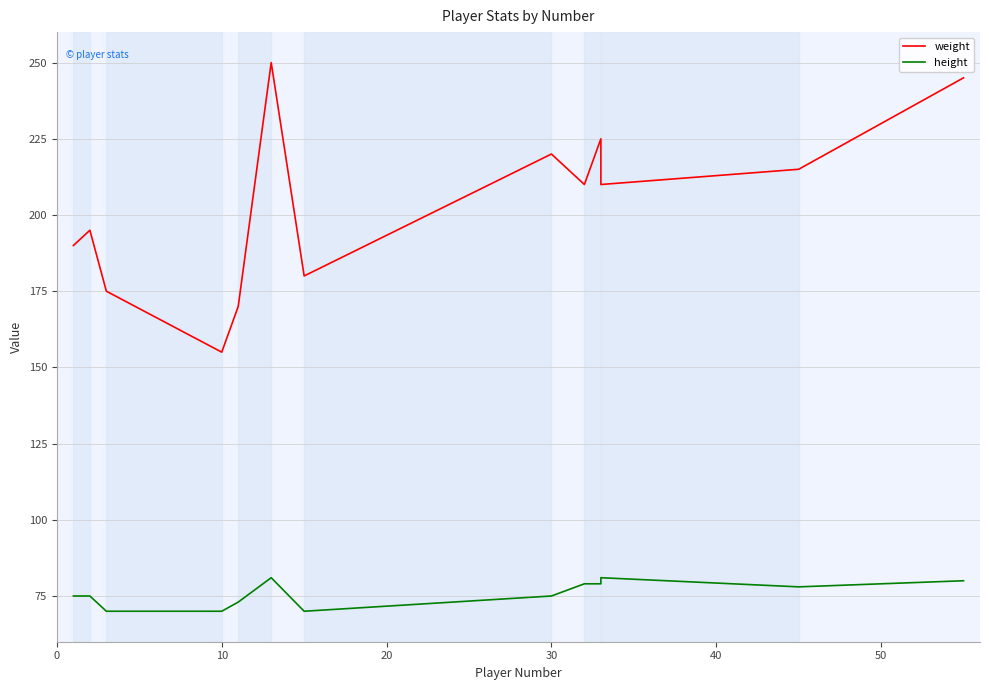

How many distinct data groups are displayed?

2